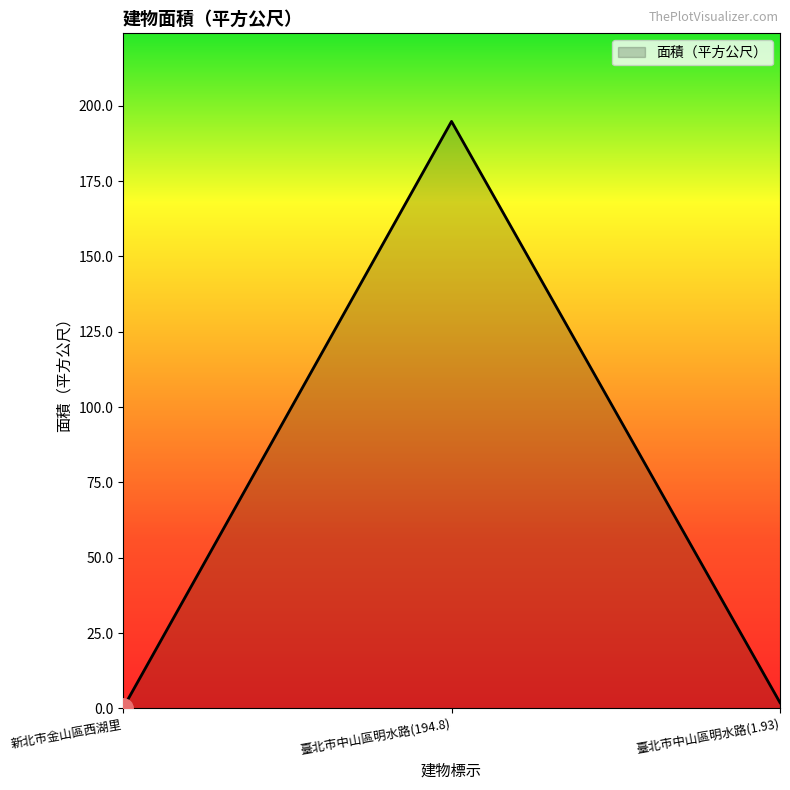

Rank the categories by value from lowest to highest.

新北市金山區西湖里, 臺北市中山區明水路(1.93), 臺北市中山區明水路(194.8)